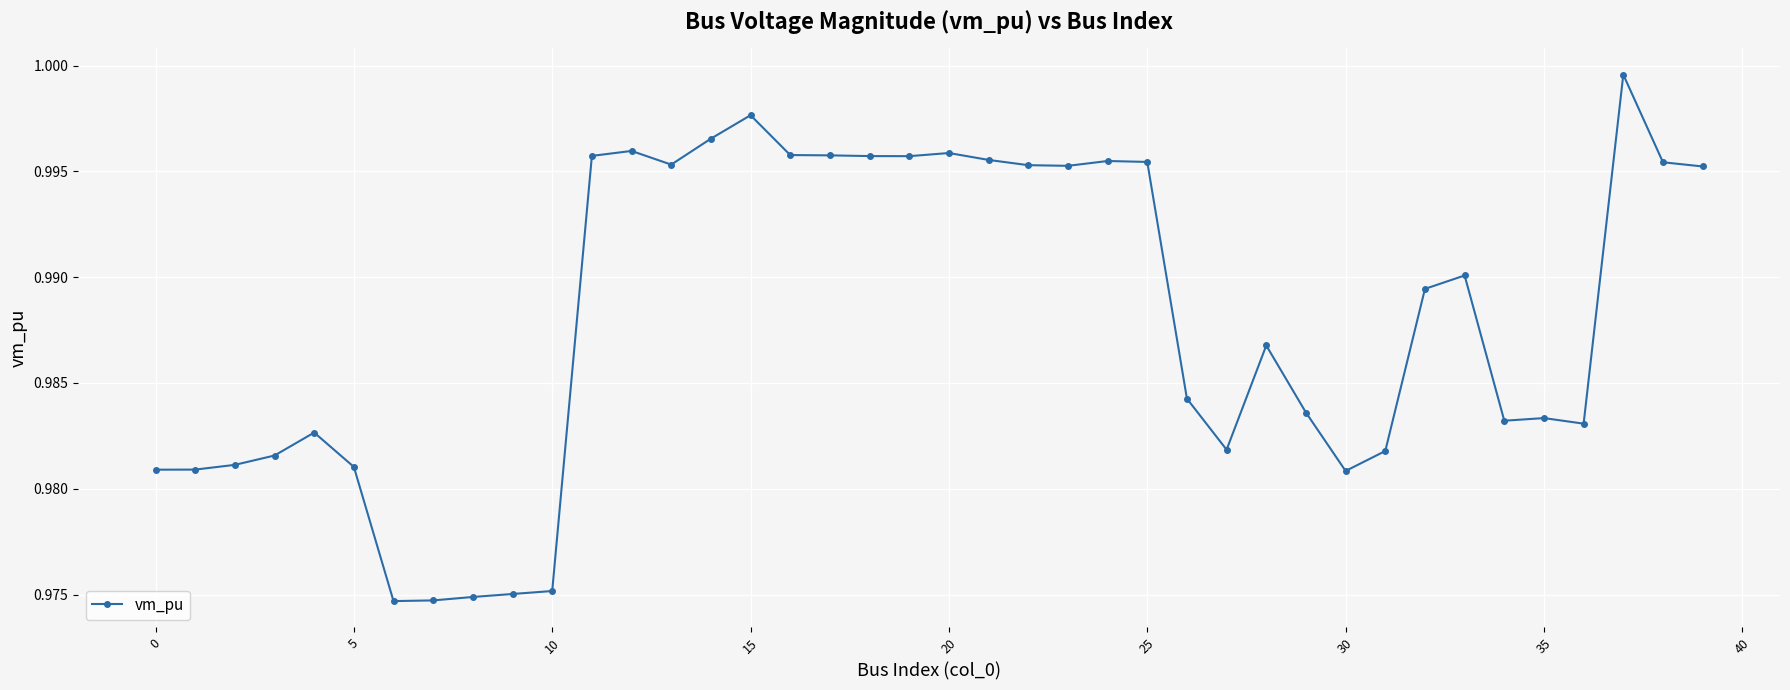

True or false: the data has more than 0 interior local peaks.

True